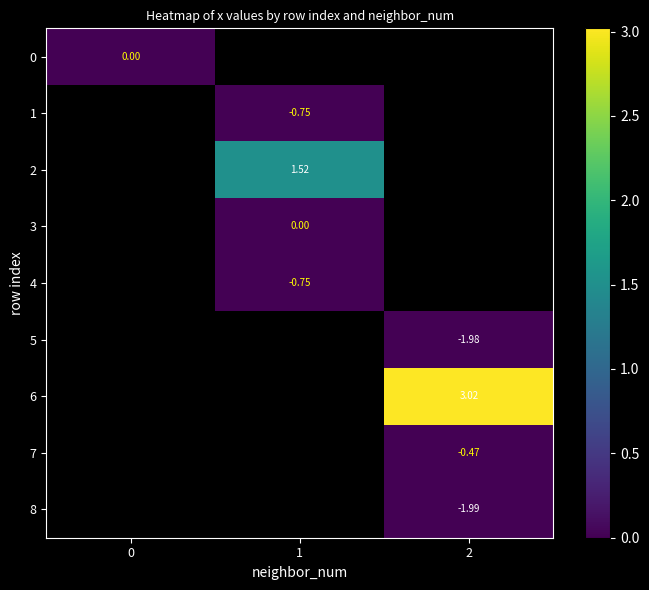

Is the value of 0 at 0 greater than the value of 1 at 1?

Yes